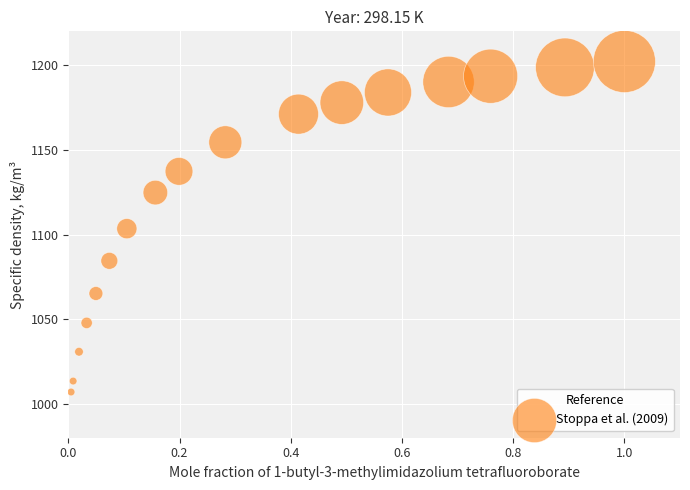

What is the range of Y values (max minus min)?

195.2